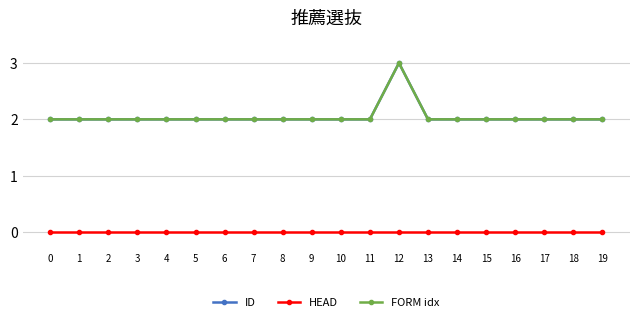

Which has a higher value, 18 or 9?

18